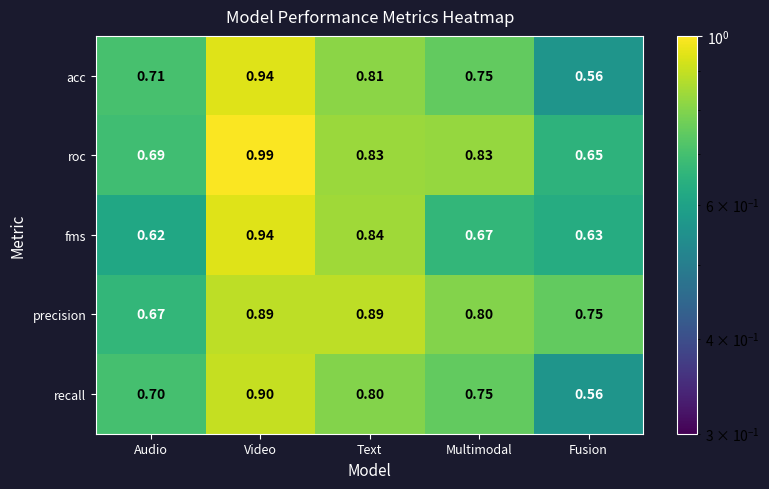

At how many categories does at least one series exceed 0?

5